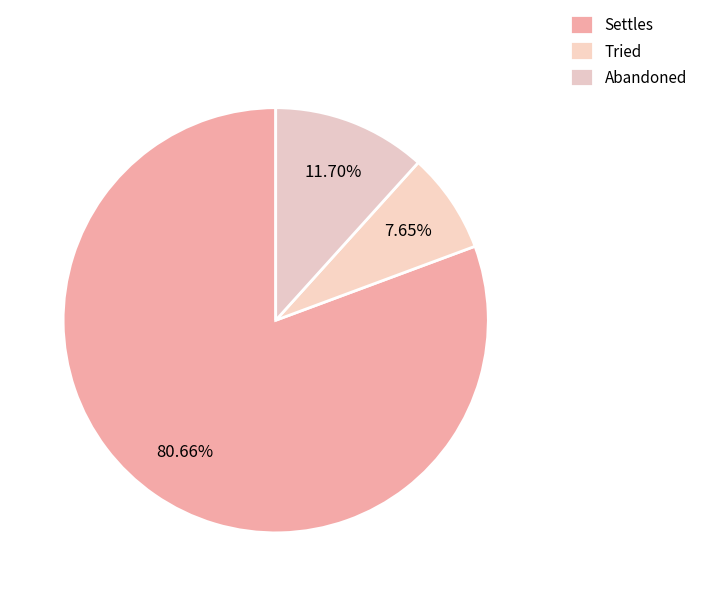

Rank the categories by value from highest to lowest.

Settles, Abandoned, Tried